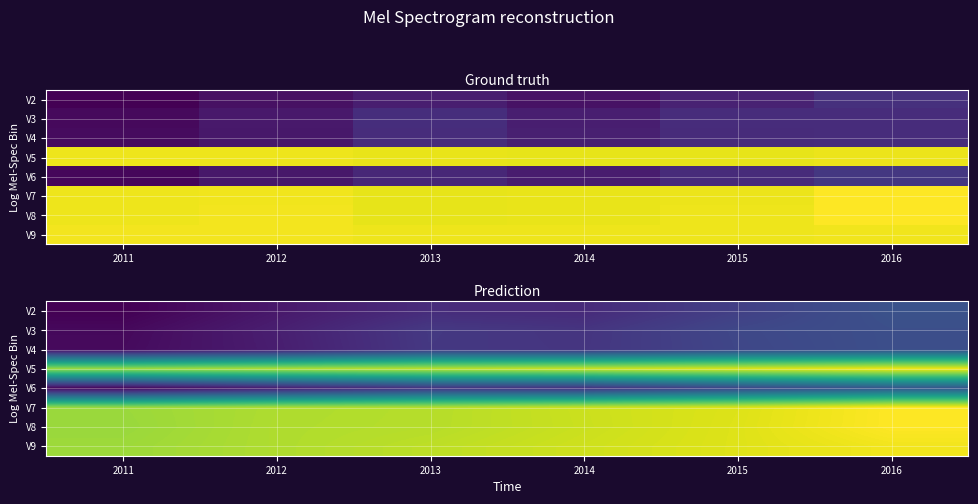

What is the smallest value displayed?

-1.7